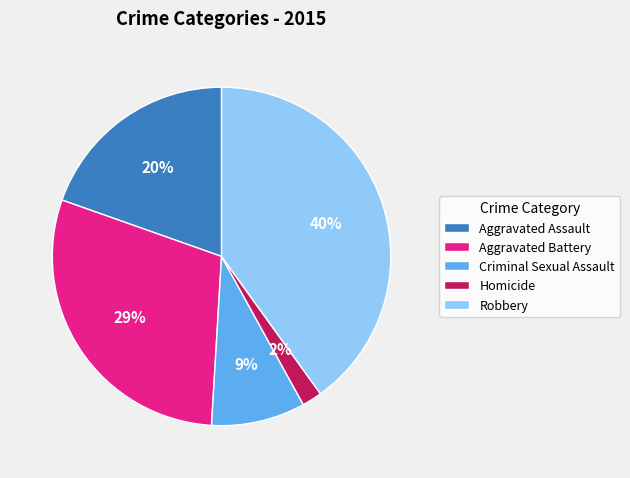

Is the sum of Homicide and Robbery greater than half?

No